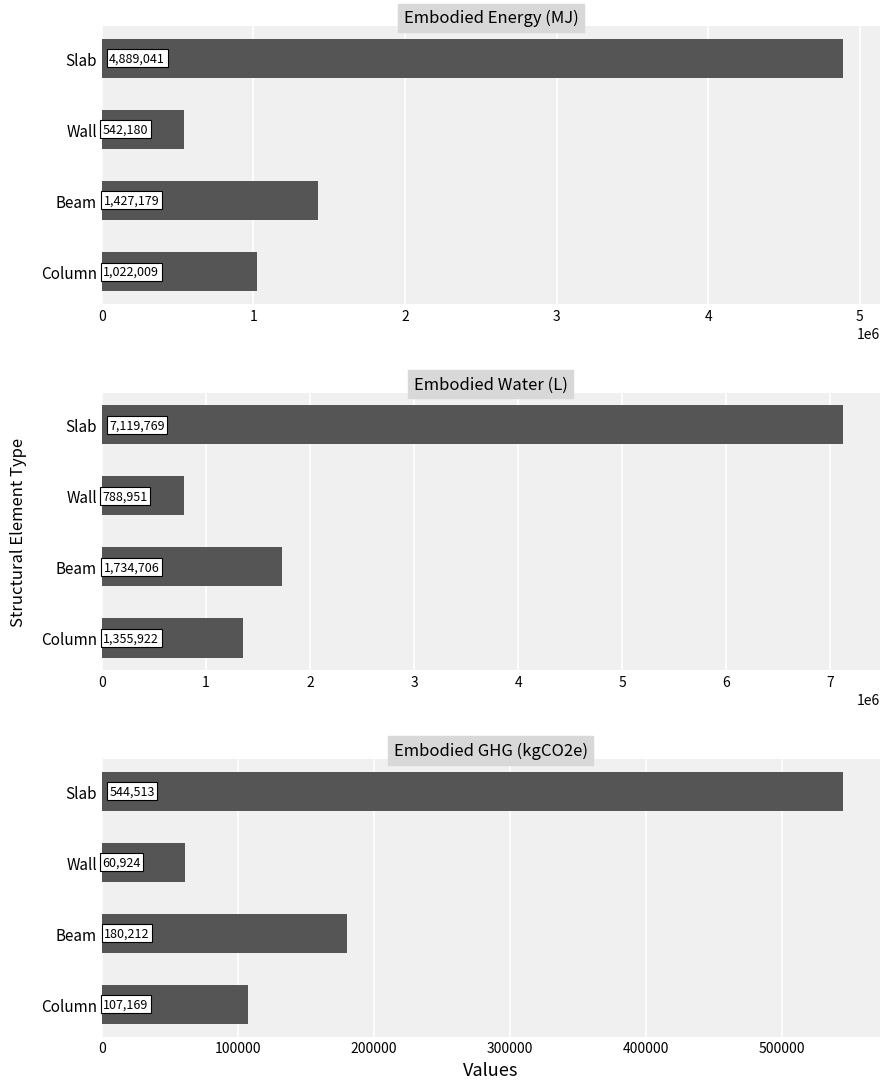

The Embodied_Energy_(MJ) series shows 8671376.8 at 0. True or false?

False